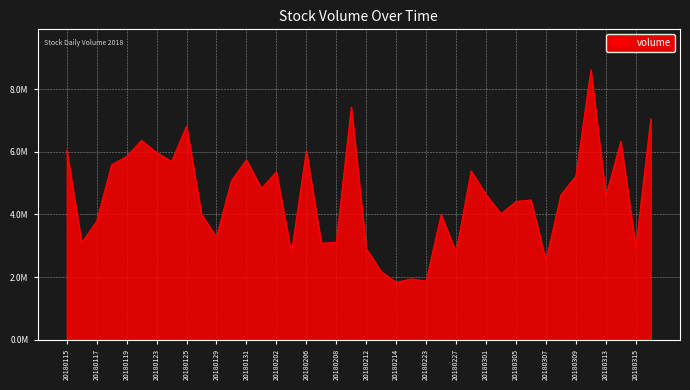

Where is the first local minimum?

20180116